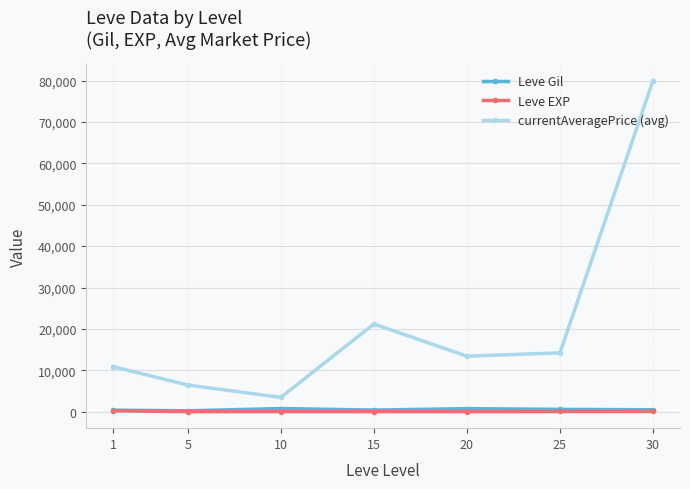

True or false: currentAveragePrice (avg) has more than 0 points higher than both neighbors.

True